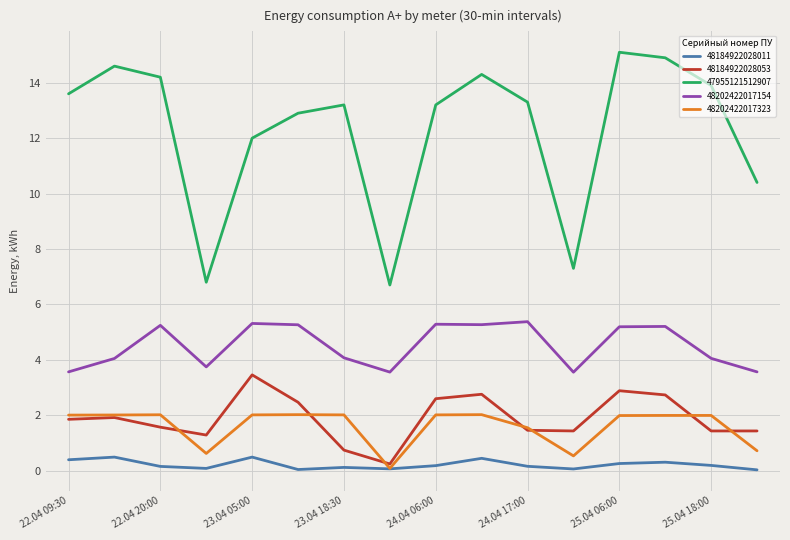

Which series has the largest total across all categories?

47955121512907